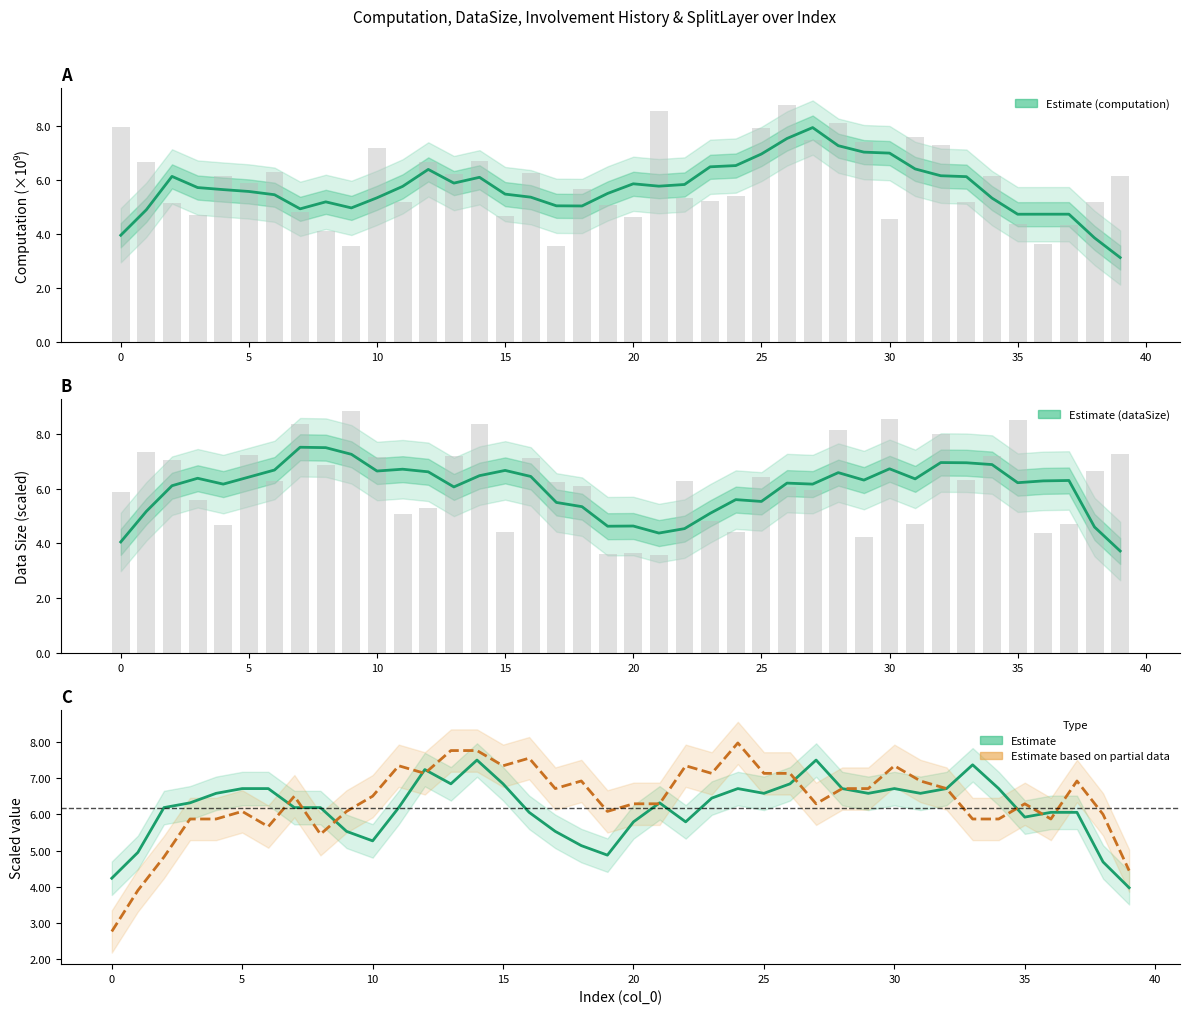

The splitLayer series shows 3899896823.3 at 0. True or false?

True